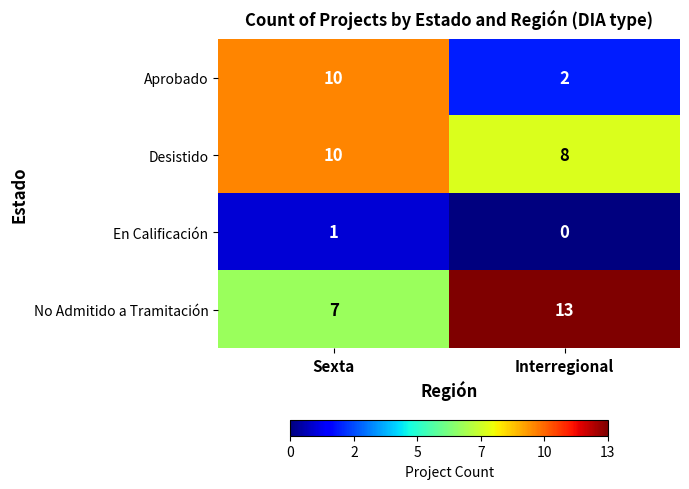

The value of Desistido at Interregional is 8. True or false?

True